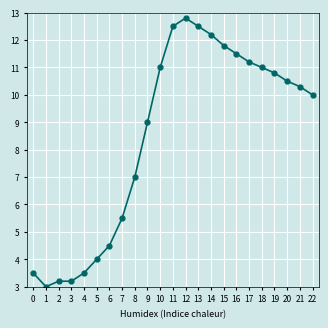

What is the value of the 2nd point from the left?

3.0